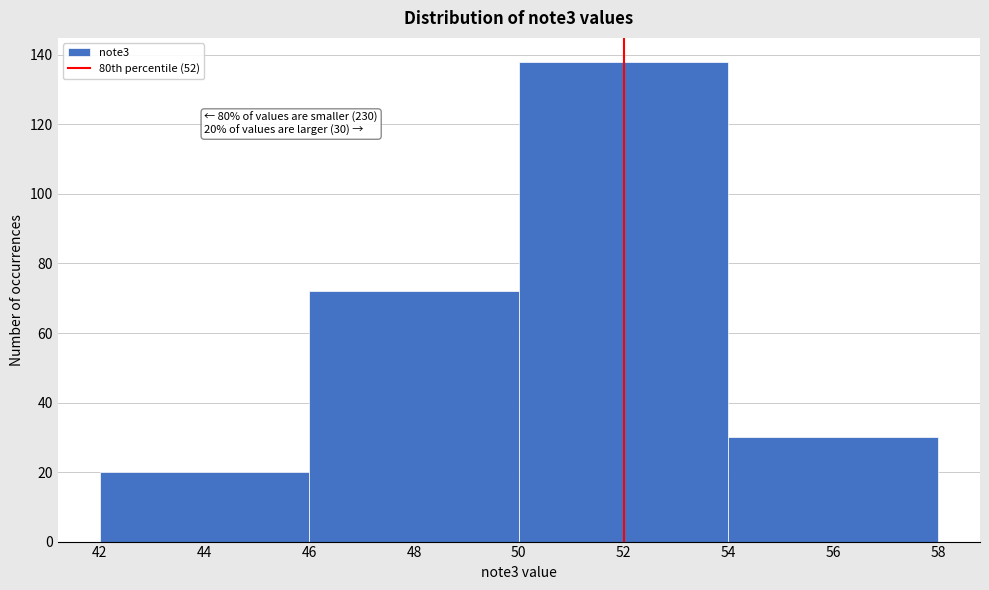

Over which range of the x-axis is the bar tallest?

50 to 54